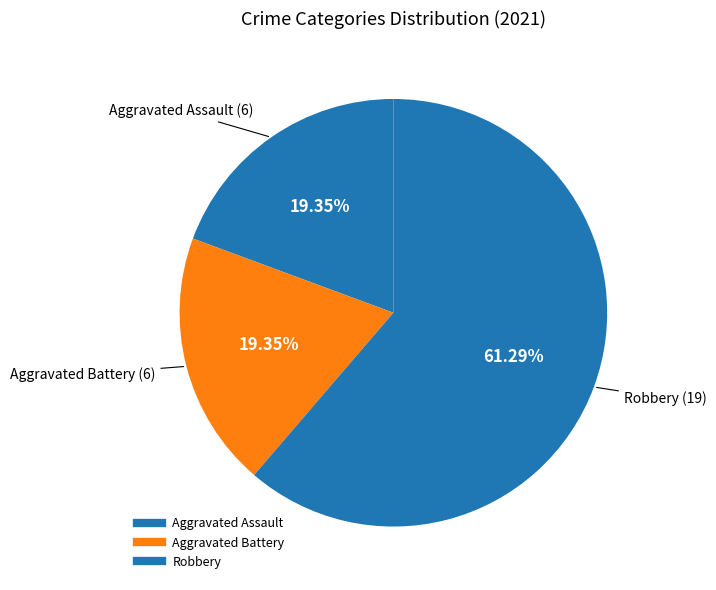

Count the number of slices in the pie.

3